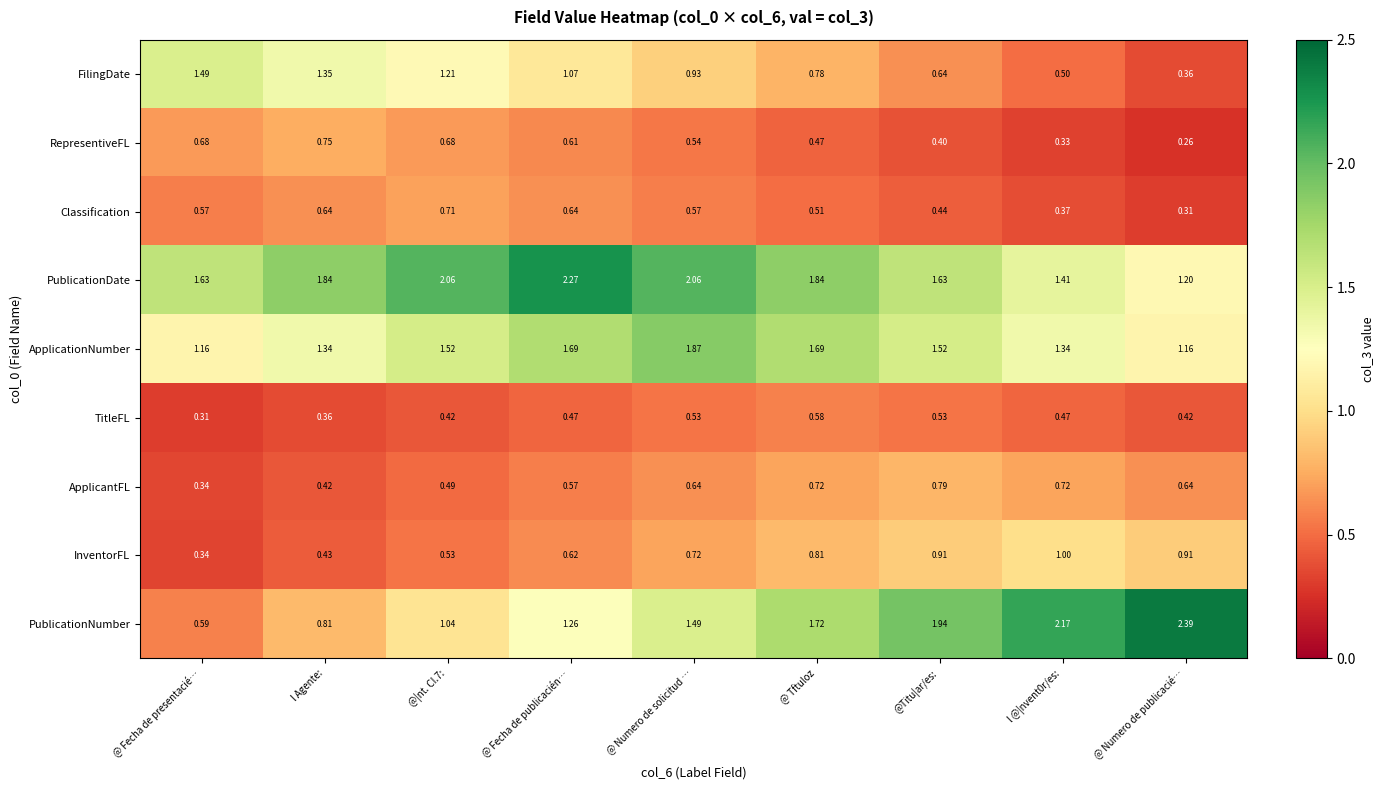

Which series changed the most between @|nt. CI.7: and @ Numero de solicitud …?

PublicationNumber